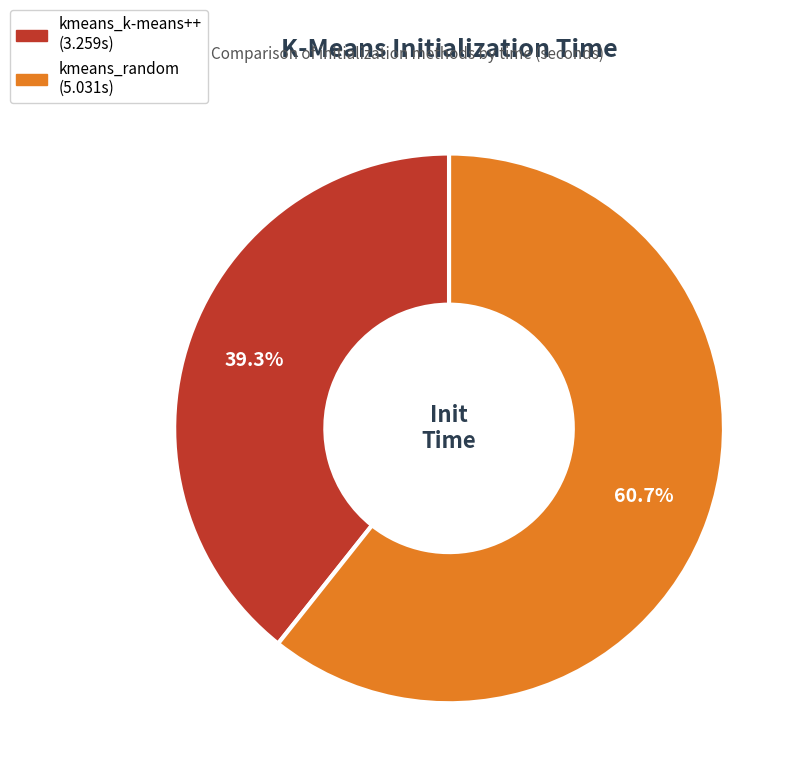

To the nearest percent, what portion does kmeans_random represent?

61%